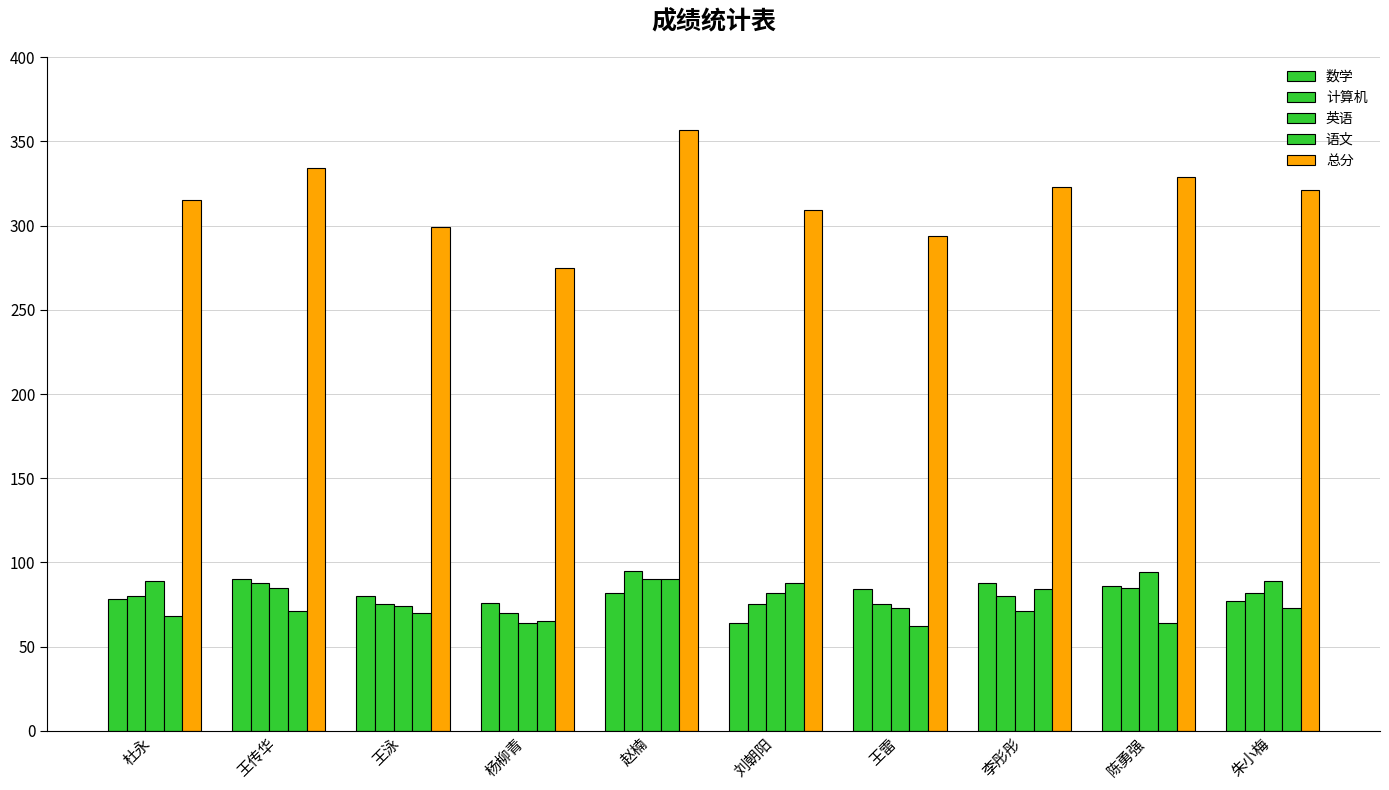

Reading left to right, transcribe all the data shown in this chart.

数学: 78	90	80	76	82	64	84	88	86	77
计算机: 80	88	75	70	95	75	75	80	85	82
英语: 89	85	74	64	90	82	73	71	94	89
语文: 68	71	70	65	90	88	62	84	64	73
总分: 315	334	299	275	357	309	294	323	329	321